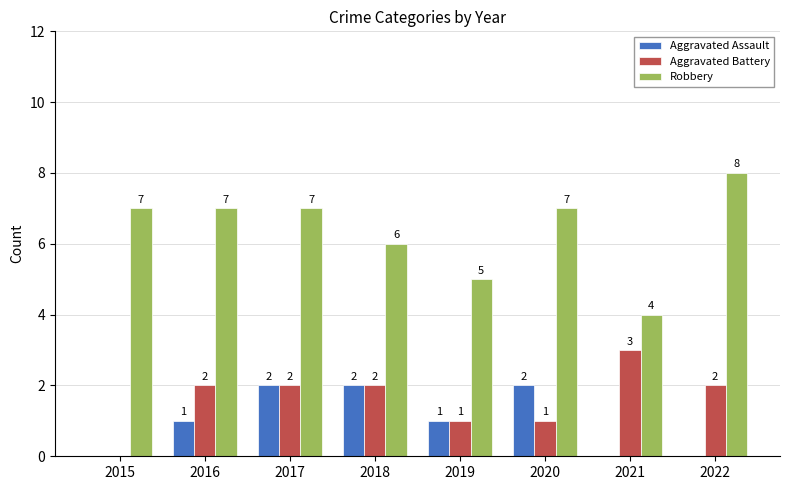

How many Robbery values are between 6 and 7?

5